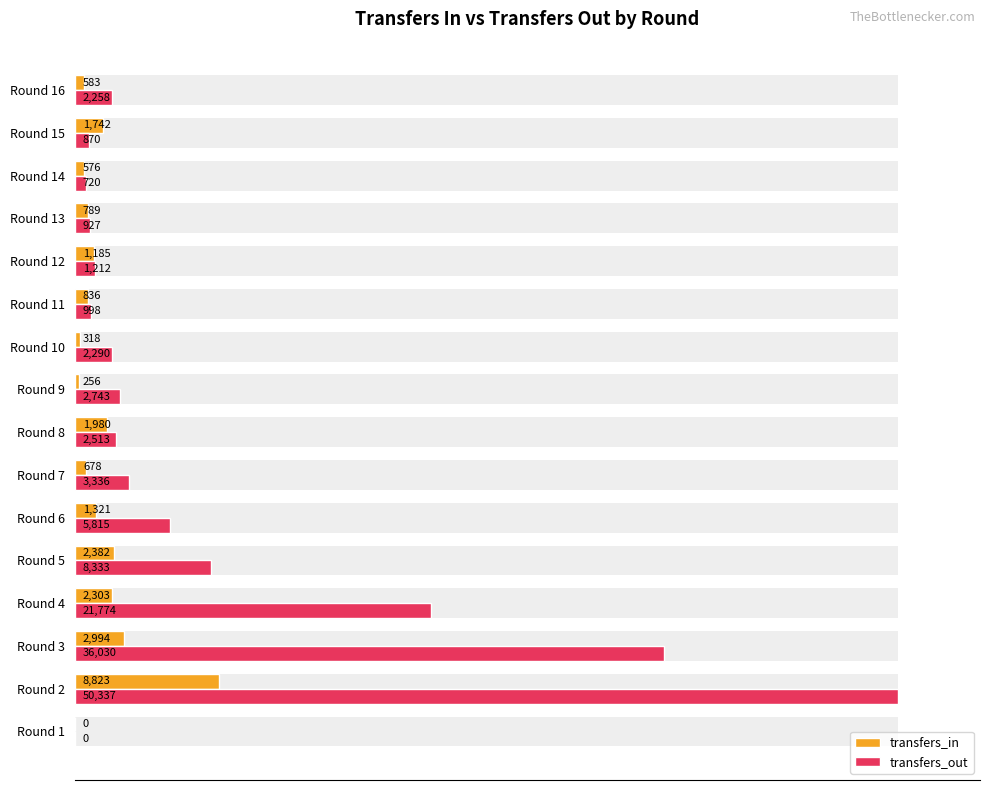

Is the value of transfers_out at Round 14 greater than the value of transfers_in at Round 10?

Yes